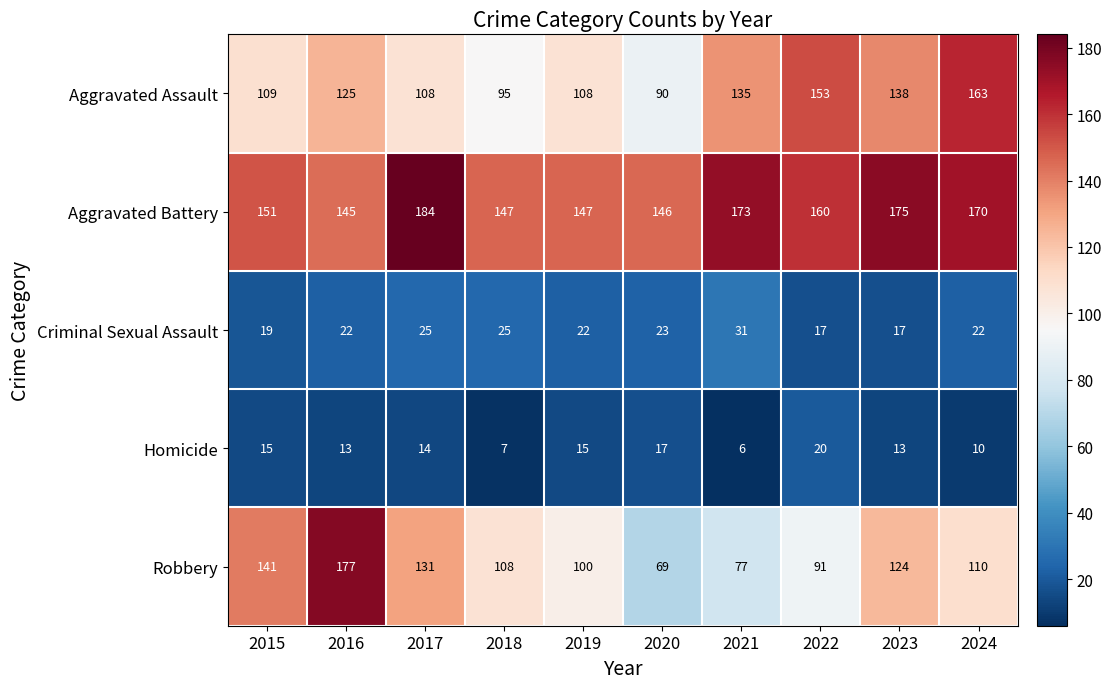

Which series has the largest range (max minus min)?

Robbery